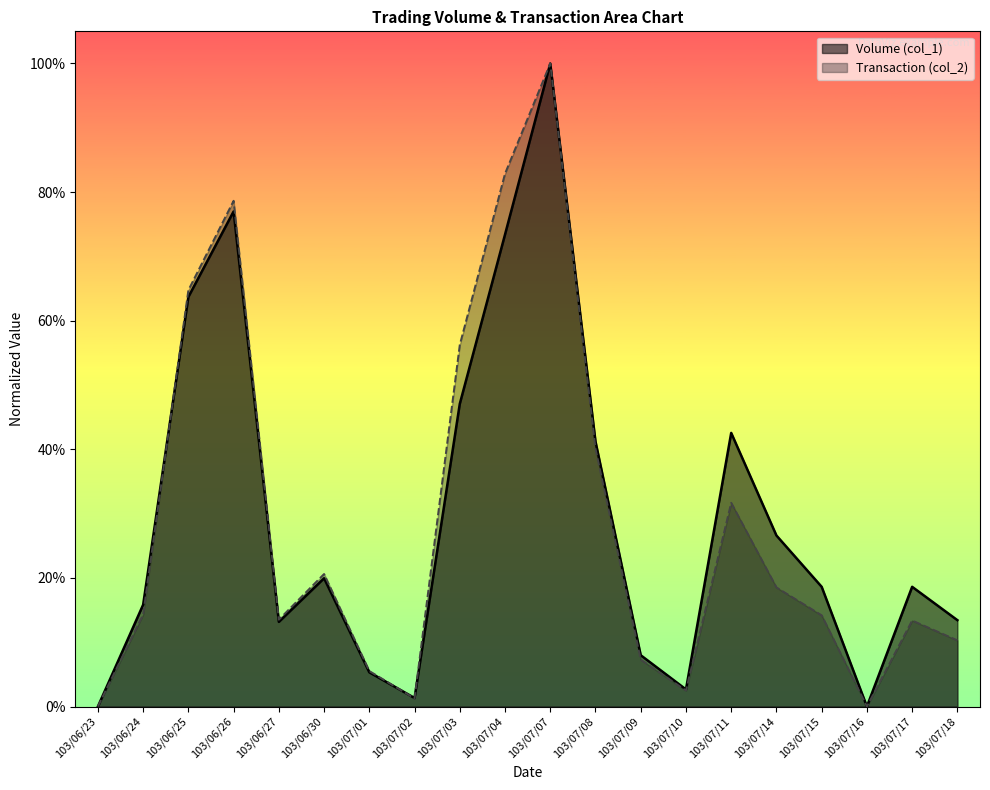

What is the maximum value for Volume (col_1)?

100.0